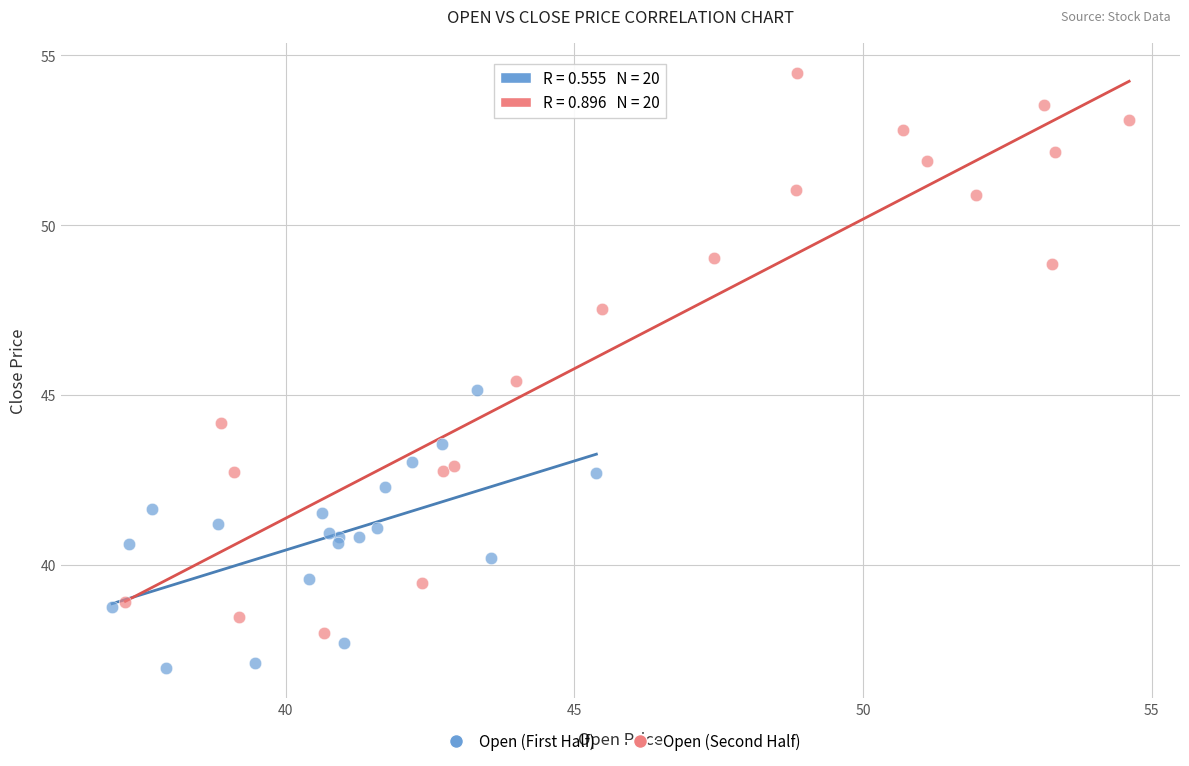

Which series has the widest spread of Y values?

Open (Second Half)